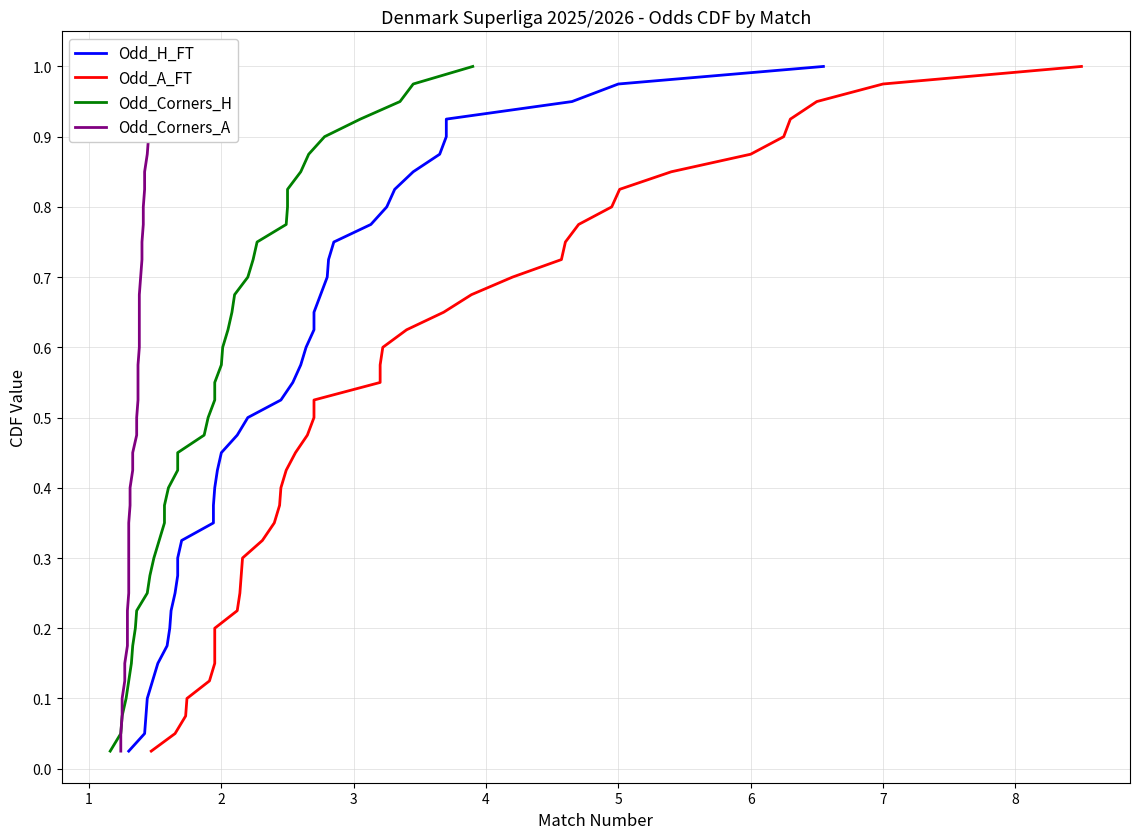

What are all the series names shown in the legend?

Odd_H_FT, Odd_A_FT, Odd_Corners_H, Odd_Corners_A